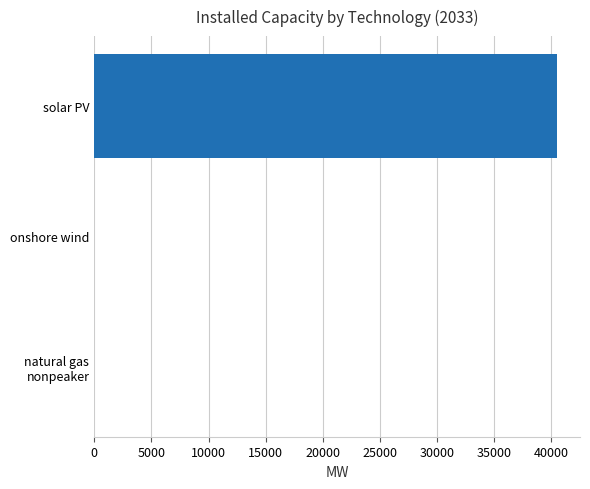

The chart shows a value of 56955.2 at solar PV. True or false?

False